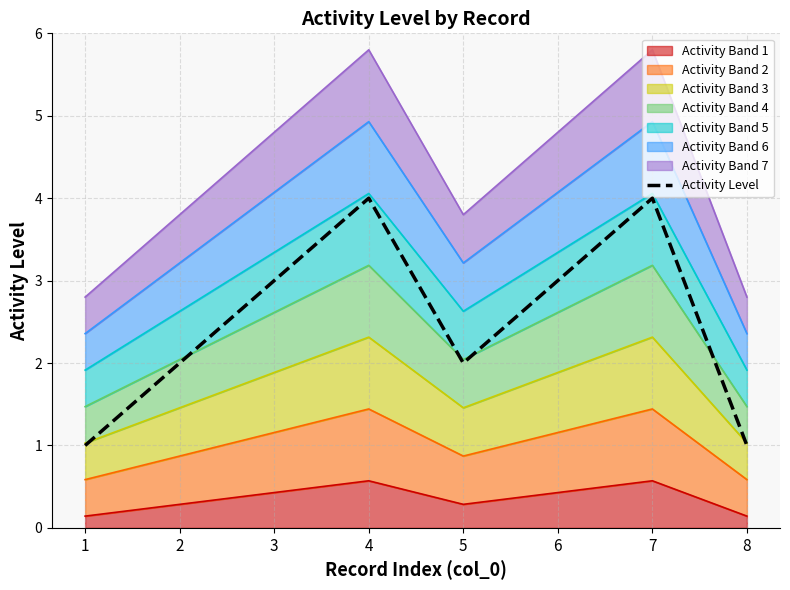

List the labels in order of value, smallest first.

1, 8, 2, 5, 3, 6, 4, 7